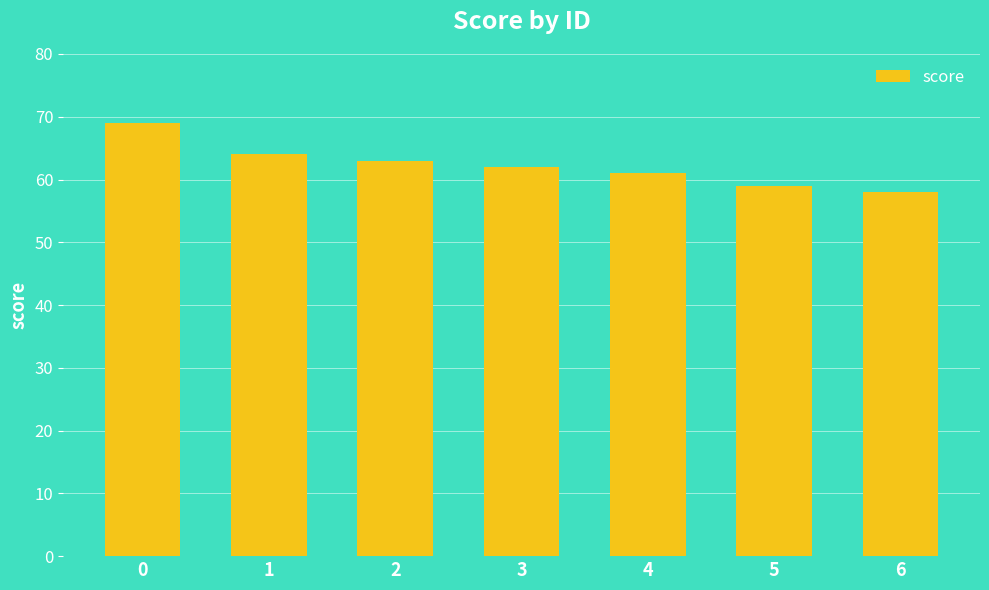

Is it true that the value at 4 is 61?

True